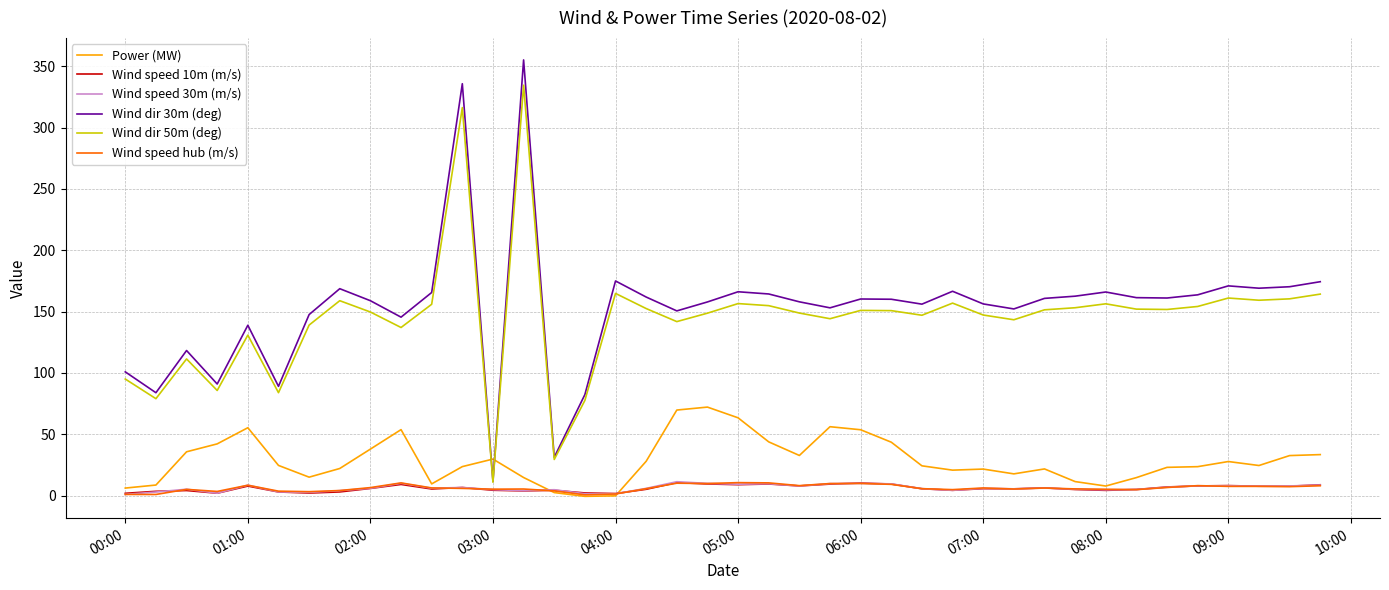

What is the highest value of the Wind dir 30m (deg) series?

355.1